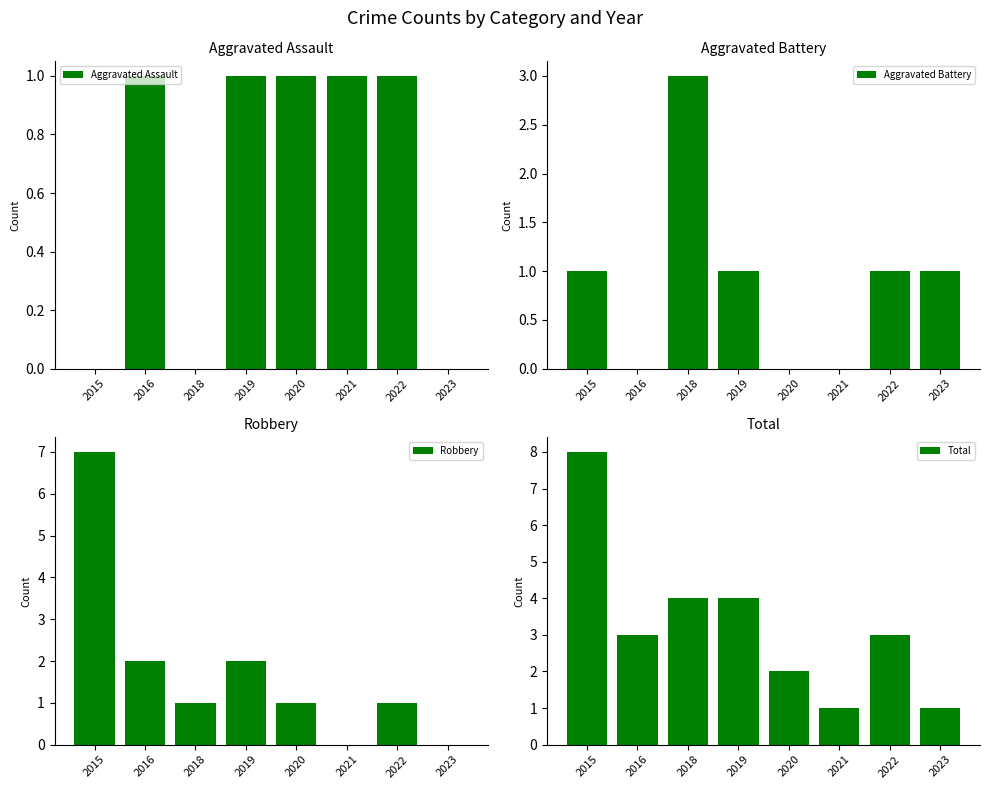

Is the value of Robbery at 2018 greater than the value of Aggravated Battery at 2020?

Yes